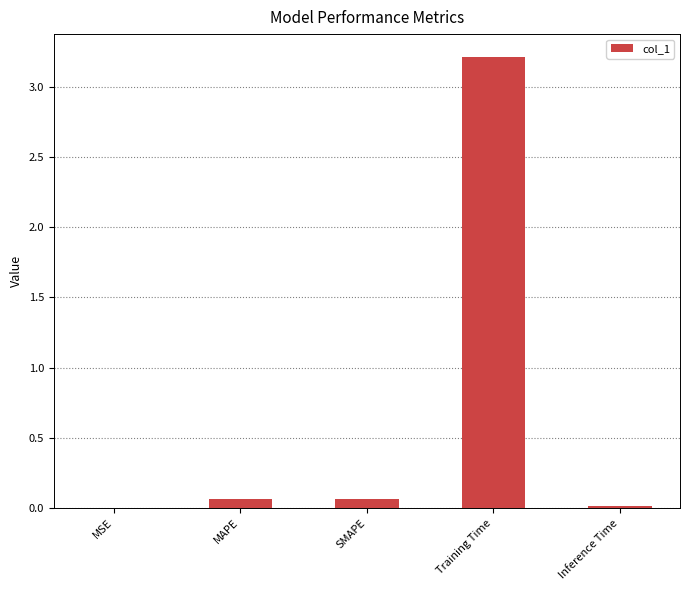

What is the sum of all values?

3.4